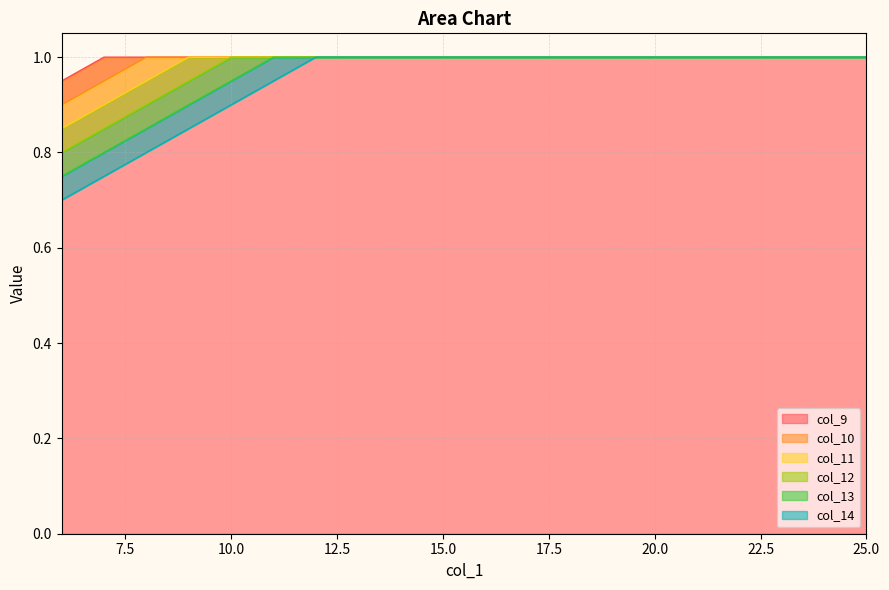

True or false: col_11 and col_14 intersect in this chart.

False